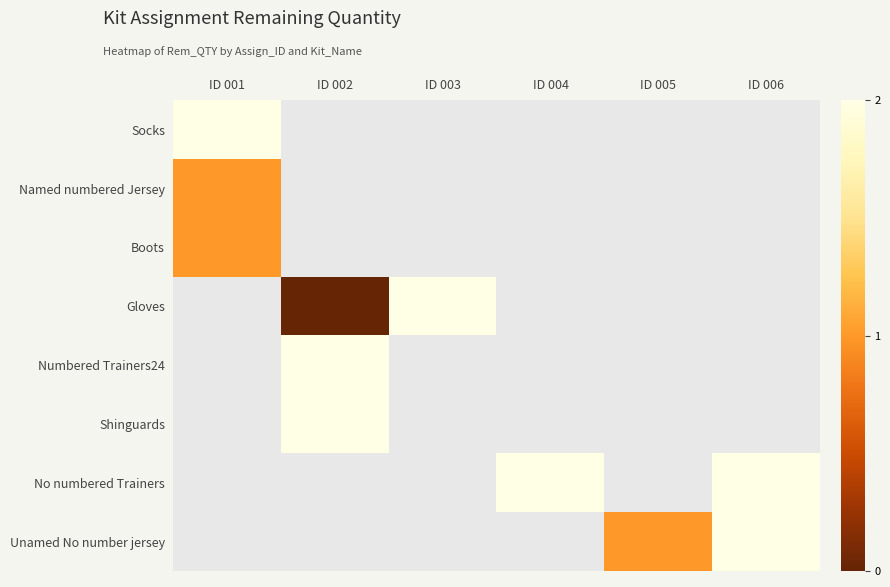

Which series has the widest spread of values?

Socks